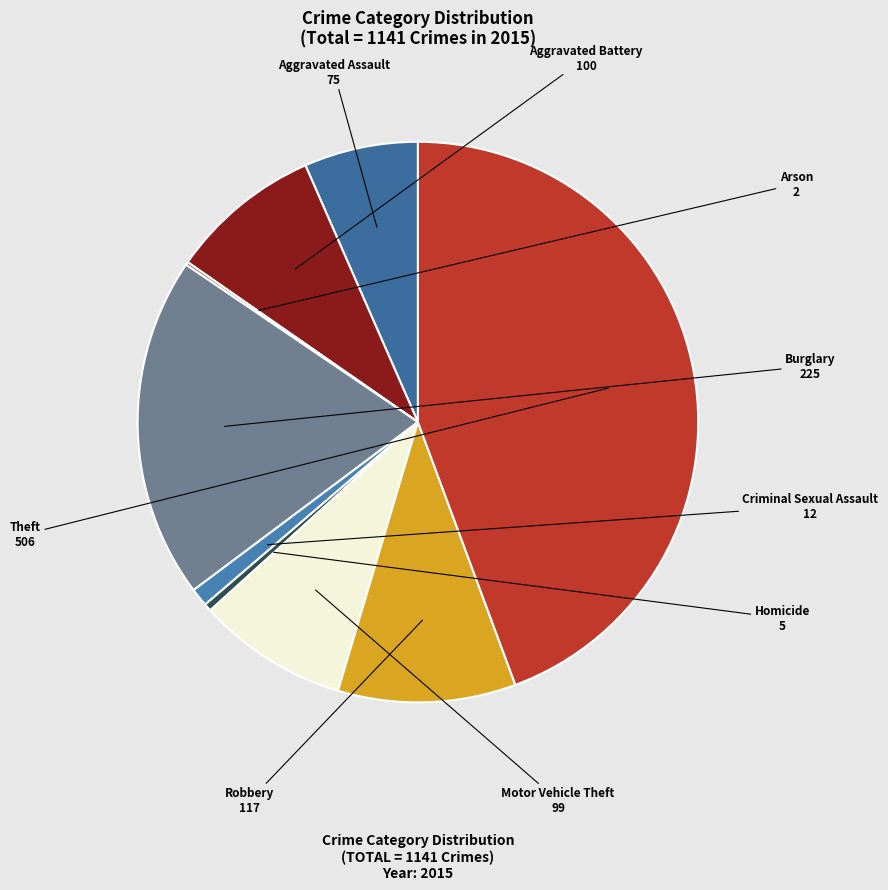

Does any single category account for the majority?

No